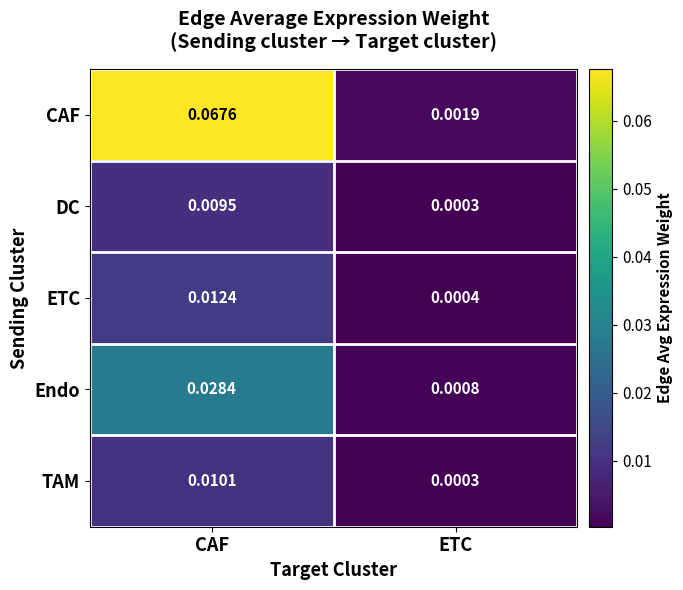

List the series in order of their peak value, highest first.

CAF, Endo, ETC, TAM, DC